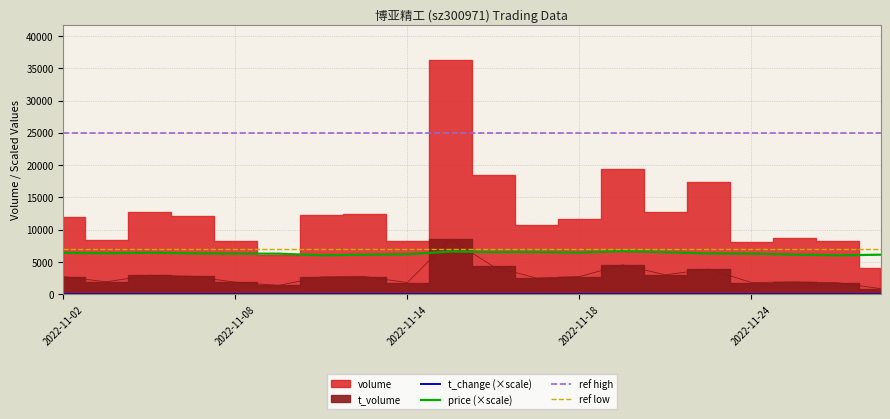

Read the price value at 2022-11-21.

6683.6